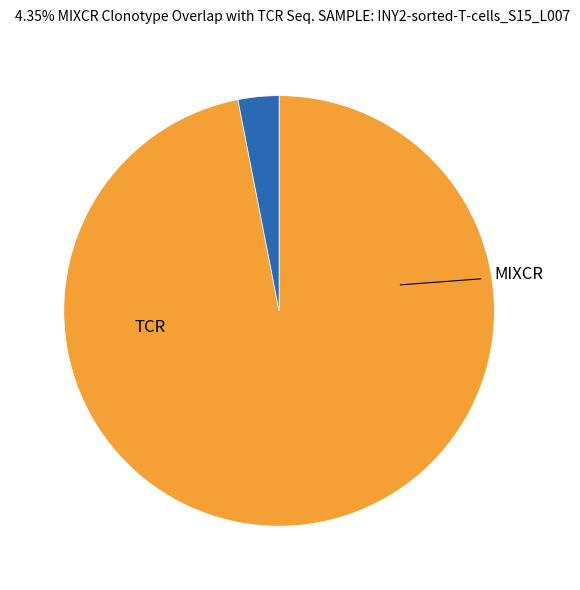

Does any single category account for the majority?

Yes